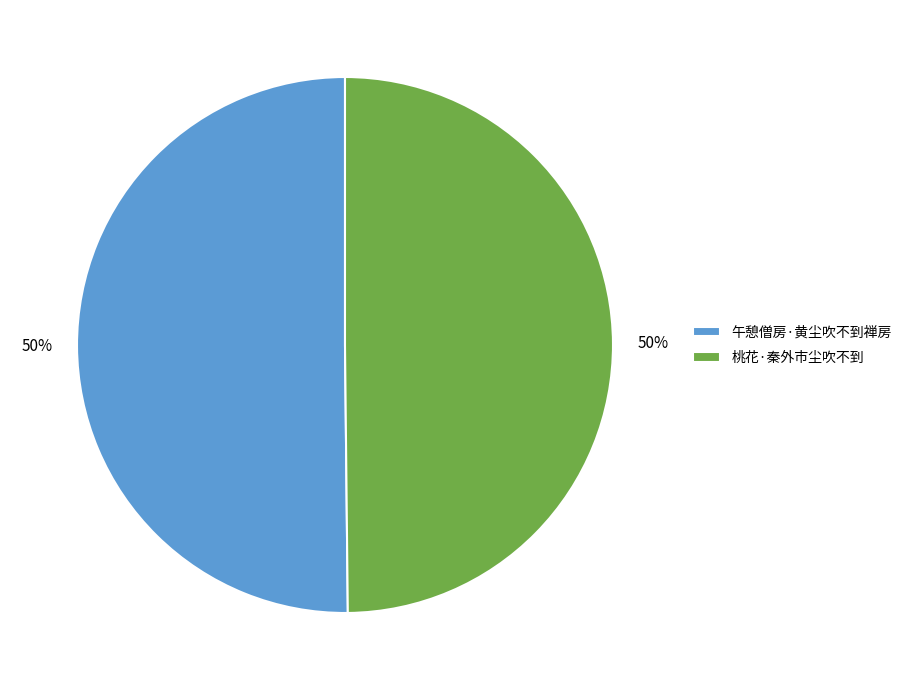

What is the ratio of the value at 桃花·秦外市尘吹不到 to the value at 午憩僧房·黄尘吹不到禅房?

1.0